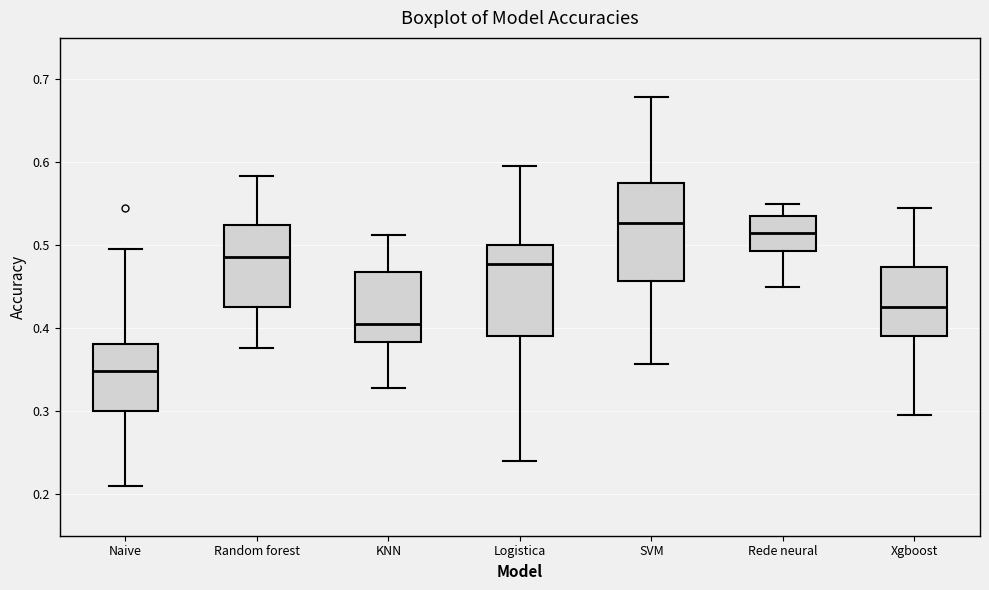

Where does the upper whisker of the box for SVM end on the y-axis? The values are not printed on the chart, so give them approximately, as read against the axis.

0.68